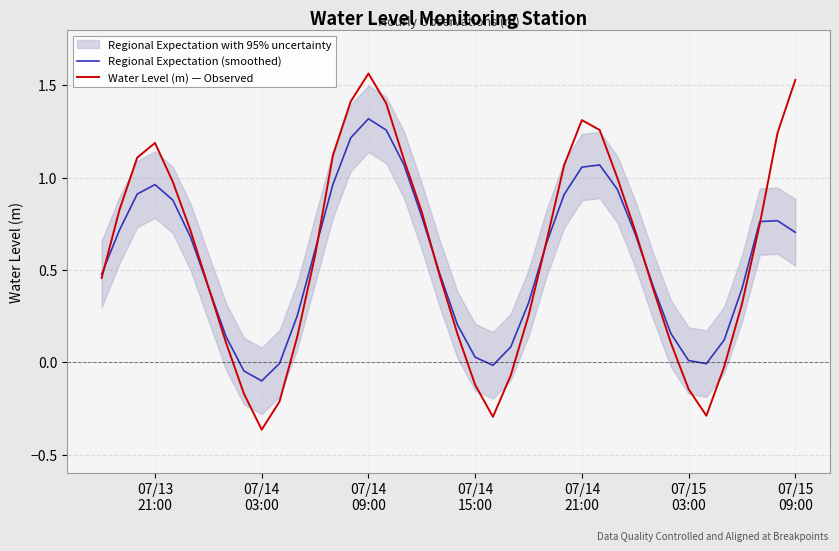

How many times do Regional Expectation (smoothed) and Water Level (m) — Observed cross each other?

7